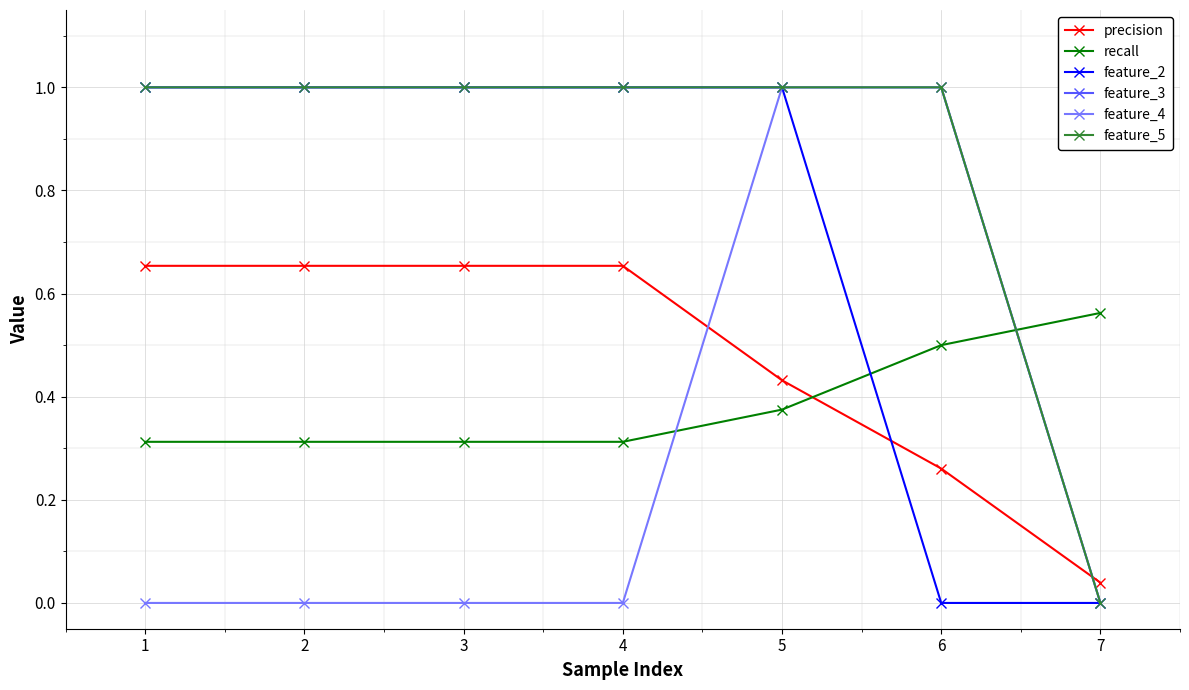

Is the value of recall at 4 greater than the value of feature_2 at 2?

No